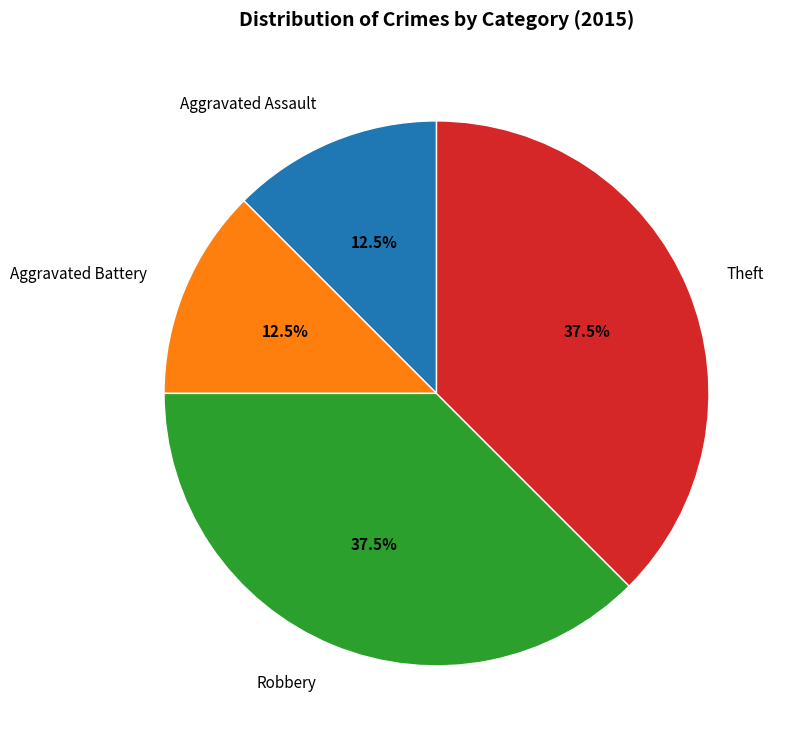

To the nearest percent, what is the average slice percentage?

25%